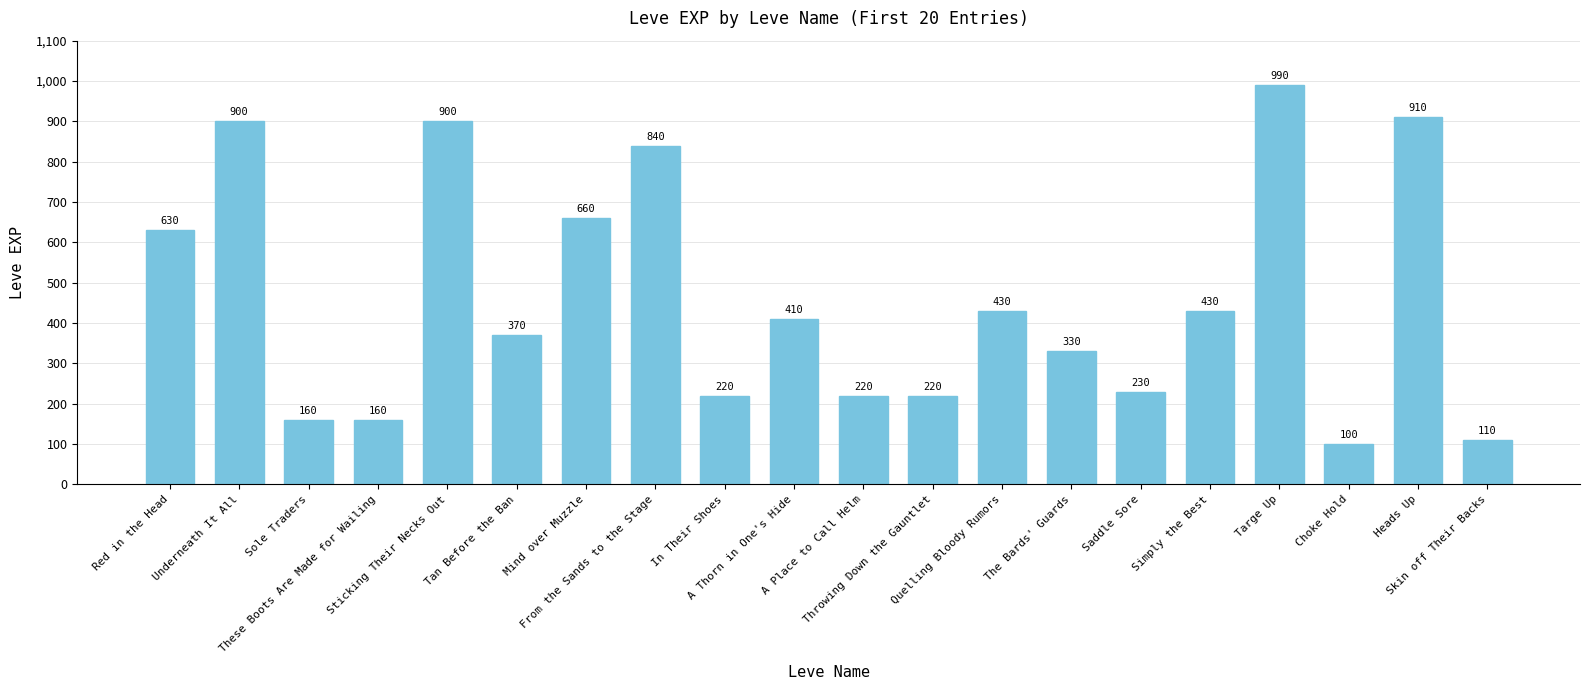

Reading left to right, transcribe all the data shown in this chart.

630	900	160	160	900	370	660	840	220	410	220	220	430	330	230	430	990	100	910	110